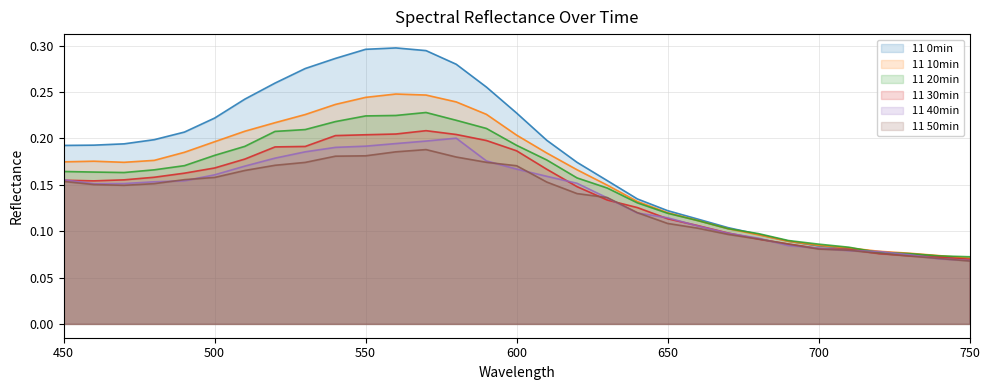

Reading left to right, extract all data points from this chart.

11 0min: 450=0.2	460=0.2	470=0.2	480=0.2	490=0.2	500=0.2	510=0.2	520=0.3	530=0.3	540=0.3	550=0.3	560=0.3	570=0.3	580=0.3	590=0.3	600=0.2	610=0.2	620=0.2	630=0.2	640=0.1	650=0.1	660=0.1	670=0.1	680=0.1	690=0.1	700=0.1	710=0.1	720=0.1	730=0.1	740=0.1	750=0.1
11 10min: 450=0.2	460=0.2	470=0.2	480=0.2	490=0.2	500=0.2	510=0.2	520=0.2	530=0.2	540=0.2	550=0.2	560=0.2	570=0.2	580=0.2	590=0.2	600=0.2	610=0.2	620=0.2	630=0.1	640=0.1	650=0.1	660=0.1	670=0.1	680=0.1	690=0.1	700=0.1	710=0.1	720=0.1	730=0.1	740=0.1	750=0.1
11 20min: 450=0.2	460=0.2	470=0.2	480=0.2	490=0.2	500=0.2	510=0.2	520=0.2	530=0.2	540=0.2	550=0.2	560=0.2	570=0.2	580=0.2	590=0.2	600=0.2	610=0.2	620=0.2	630=0.1	640=0.1	650=0.1	660=0.1	670=0.1	680=0.1	690=0.1	700=0.1	710=0.1	720=0.1	730=0.1	740=0.1	750=0.1
11 30min: 450=0.2	460=0.2	470=0.2	480=0.2	490=0.2	500=0.2	510=0.2	520=0.2	530=0.2	540=0.2	550=0.2	560=0.2	570=0.2	580=0.2	590=0.2	600=0.2	610=0.2	620=0.1	630=0.1	640=0.1	650=0.1	660=0.1	670=0.1	680=0.1	690=0.1	700=0.1	710=0.1	720=0.1	730=0.1	740=0.1	750=0.1
11 40min: 450=0.2	460=0.2	470=0.2	480=0.2	490=0.2	500=0.2	510=0.2	520=0.2	530=0.2	540=0.2	550=0.2	560=0.2	570=0.2	580=0.2	590=0.2	600=0.2	610=0.2	620=0.2	630=0.1	640=0.1	650=0.1	660=0.1	670=0.1	680=0.1	690=0.1	700=0.1	710=0.1	720=0.1	730=0.1	740=0.1	750=0.1
11 50min: 450=0.2	460=0.2	470=0.1	480=0.2	490=0.2	500=0.2	510=0.2	520=0.2	530=0.2	540=0.2	550=0.2	560=0.2	570=0.2	580=0.2	590=0.2	600=0.2	610=0.2	620=0.1	630=0.1	640=0.1	650=0.1	660=0.1	670=0.1	680=0.1	690=0.1	700=0.1	710=0.1	720=0.1	730=0.1	740=0.1	750=0.1